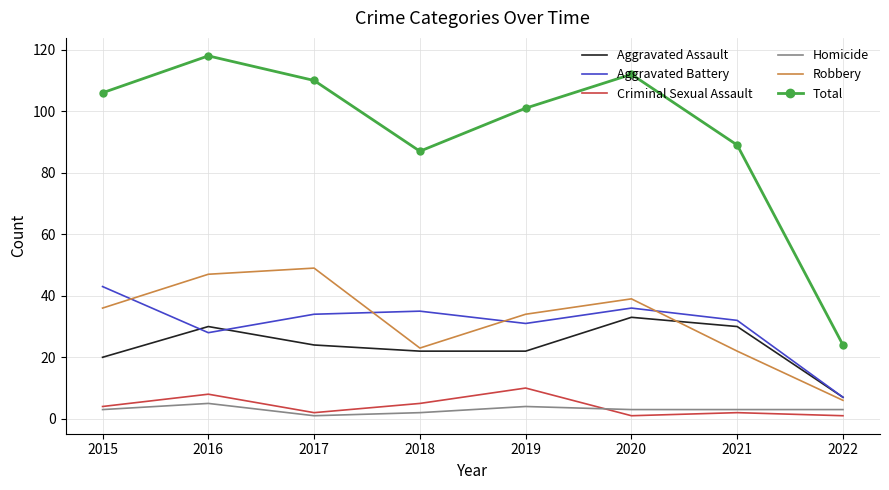

Between 2017 and 2021, which series saw the biggest shift?

Robbery